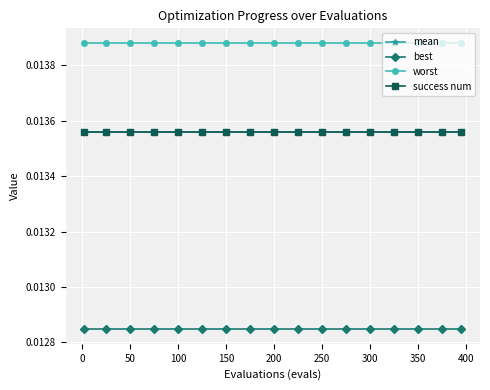

Does the chart have visible grid lines?

Yes